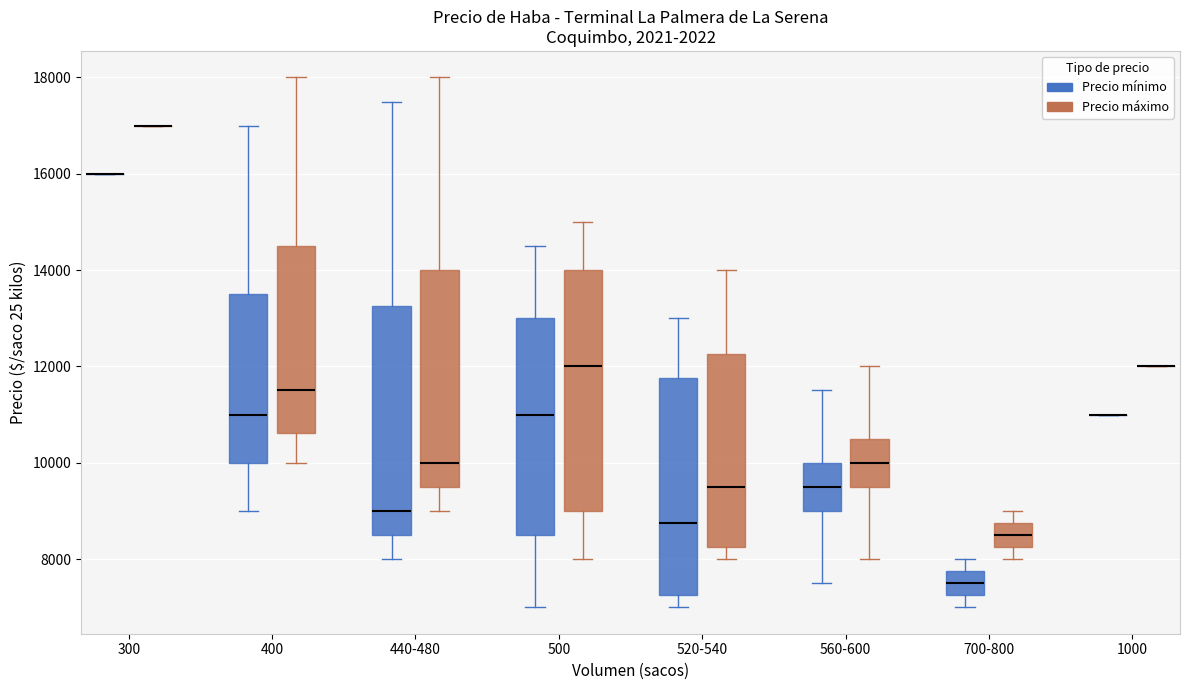

Which box is the tallest, from its lower edge to its upper edge?

500 (Precio máximo)